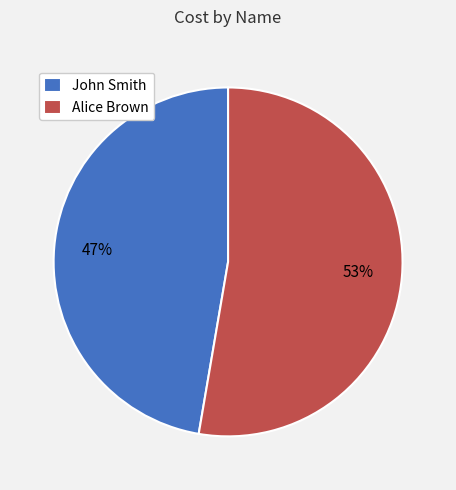

To the nearest percent, what is the average slice percentage?

50%